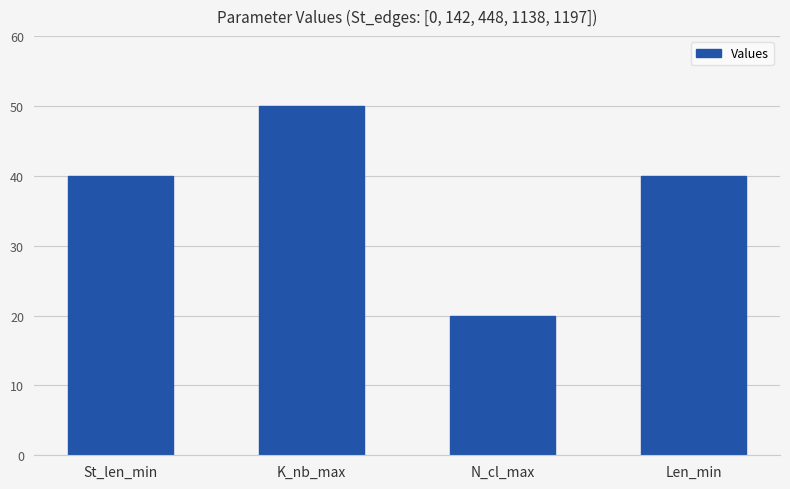

Is it true that the value at K_nb_max is 24?

False